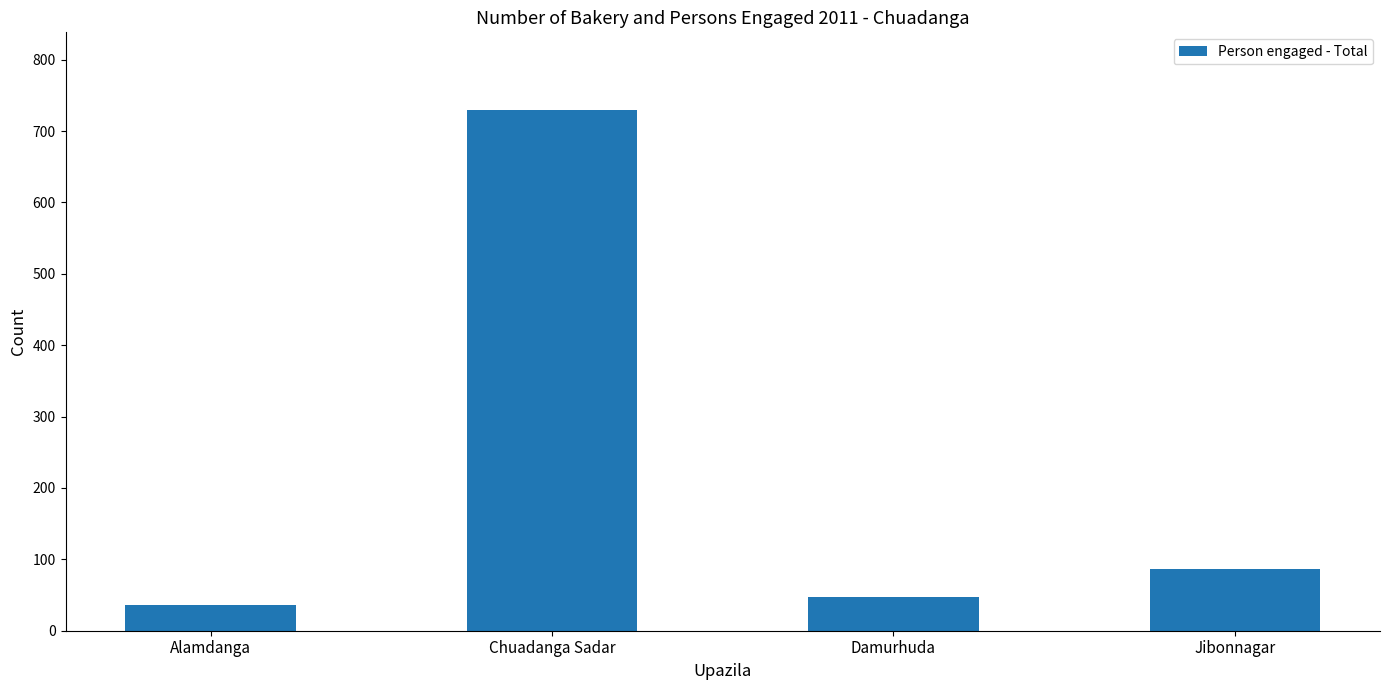

Does the chart contain any negative values?

No